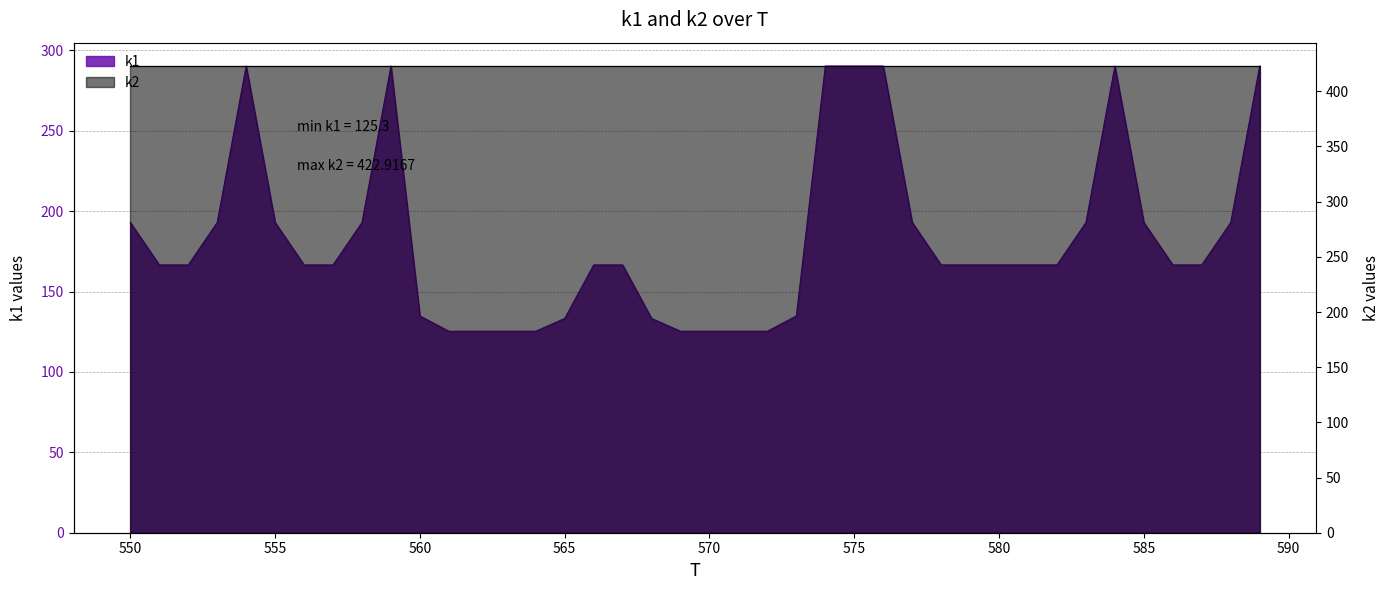

What is the smallest value displayed?

125.3